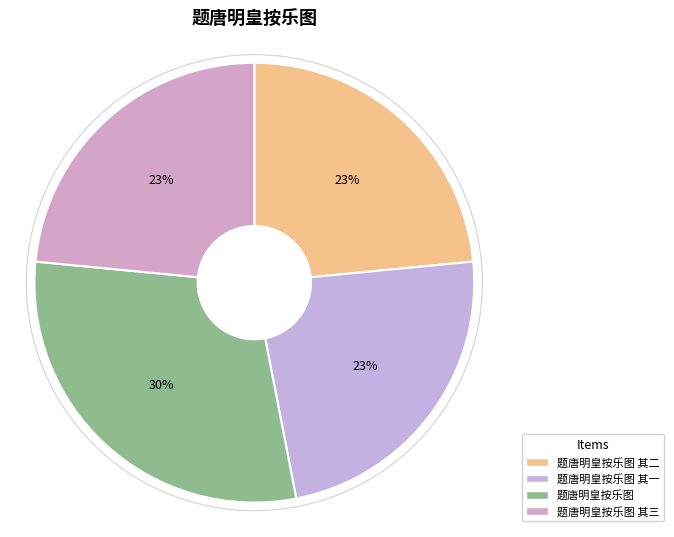

What is the largest slice in the pie chart?

题唐明皇按乐图